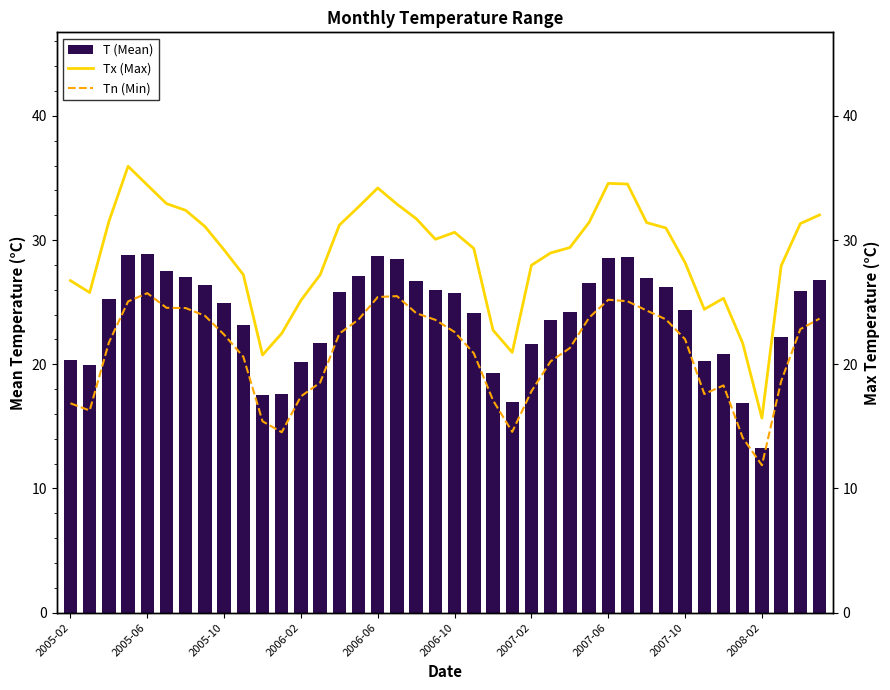

What is the greatest value displayed?

36.0